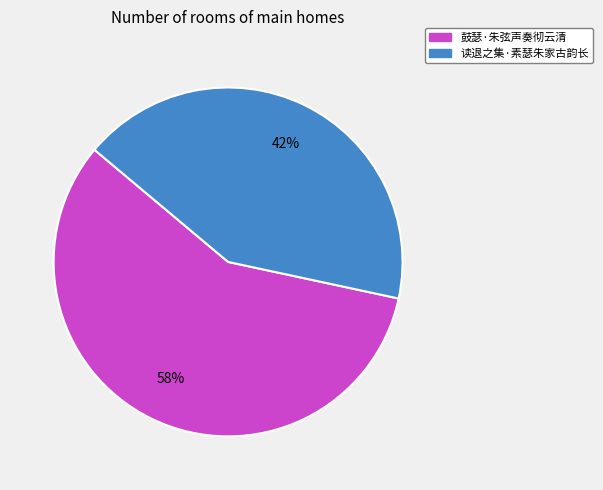

To the nearest percent, what is the combined percentage of 读退之集·素瑟朱家古韵长 and 鼓瑟·朱弦声奏彻云清?

100%